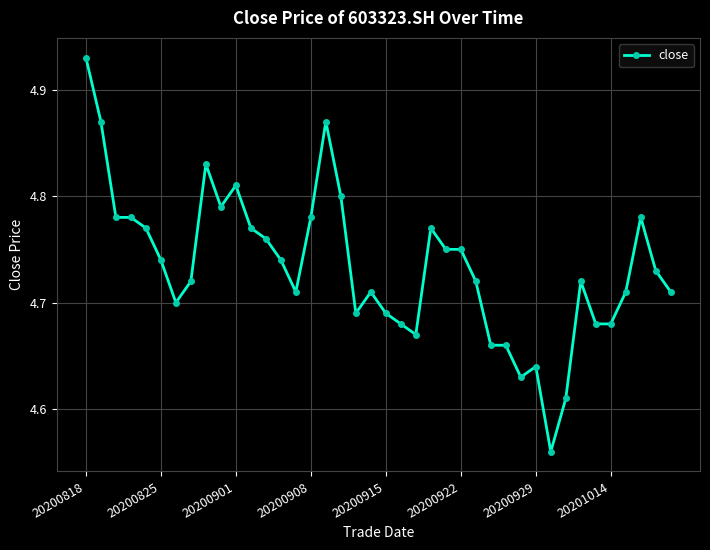

Count the values in the range 4 to 5.

40